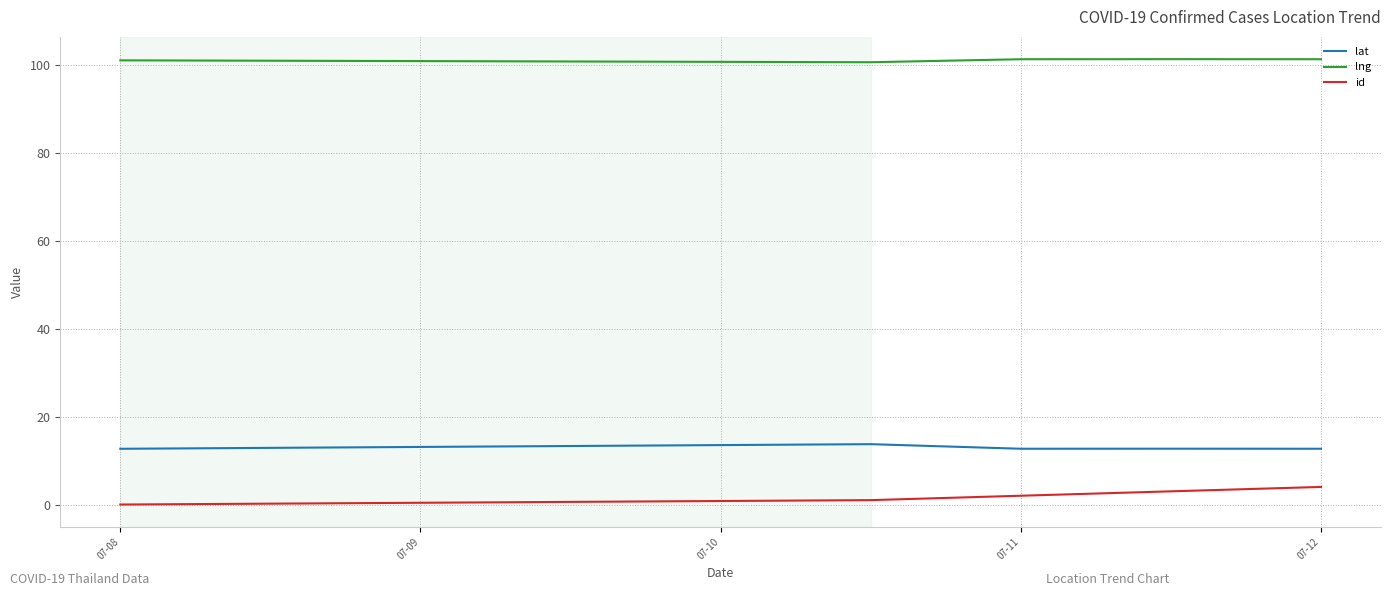

Which series has the largest range (max minus min)?

id